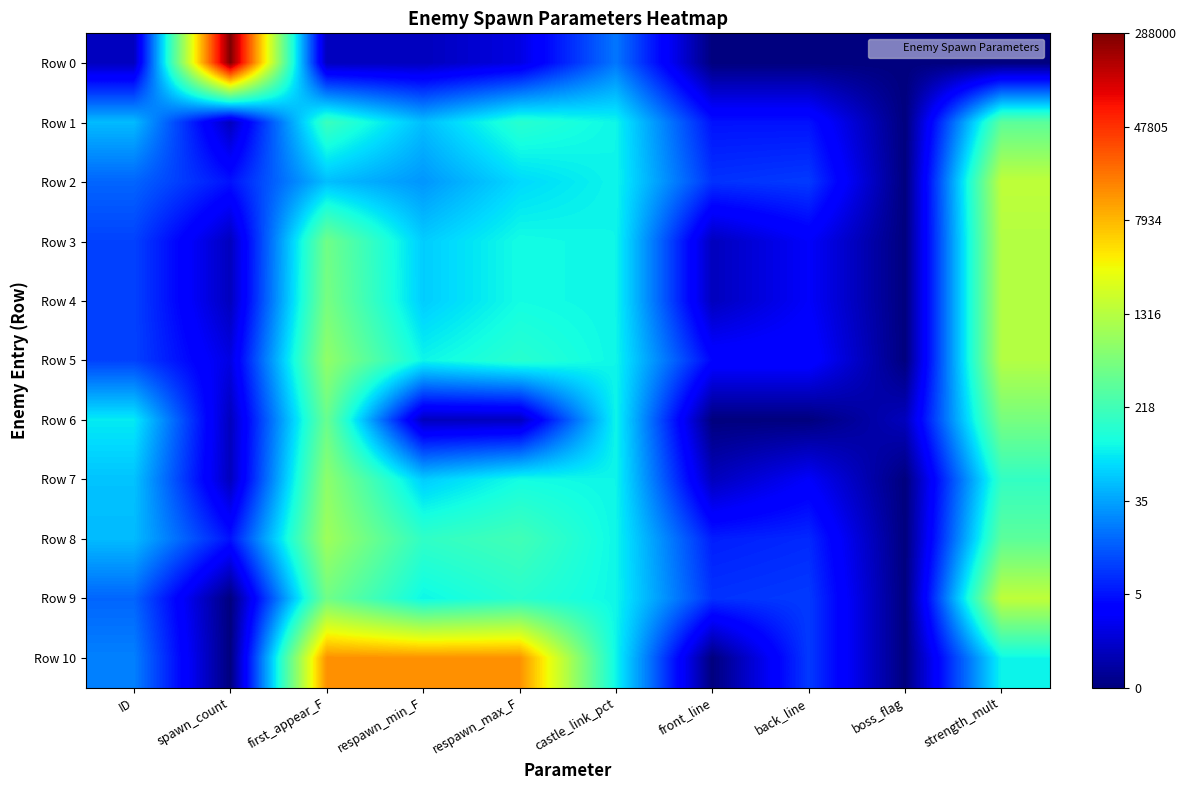

Which has a higher value, first_appear_F or strength_mult?

first_appear_F